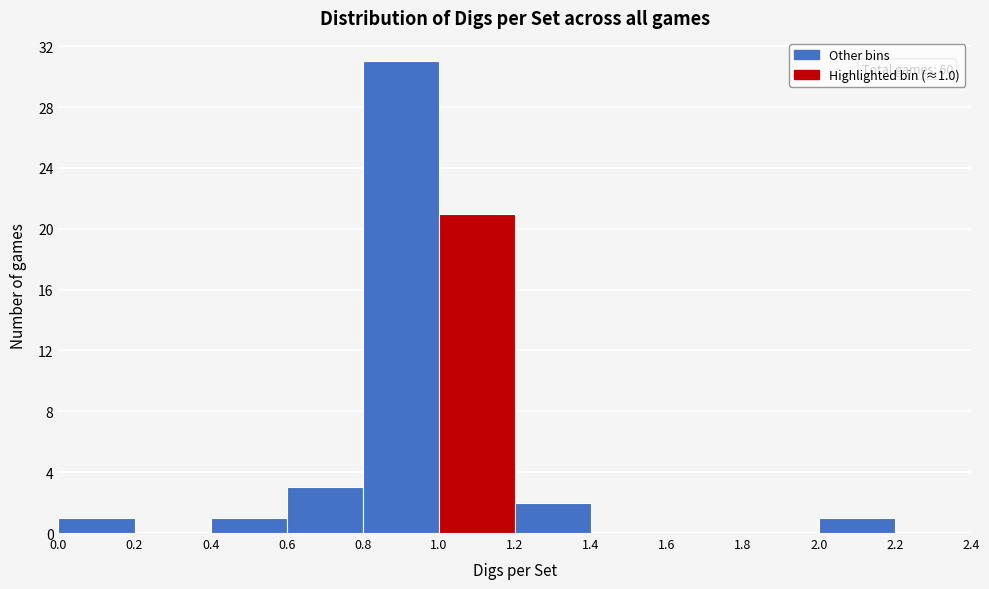

Over which range of the x-axis is the bar tallest?

0.8 to 1.0